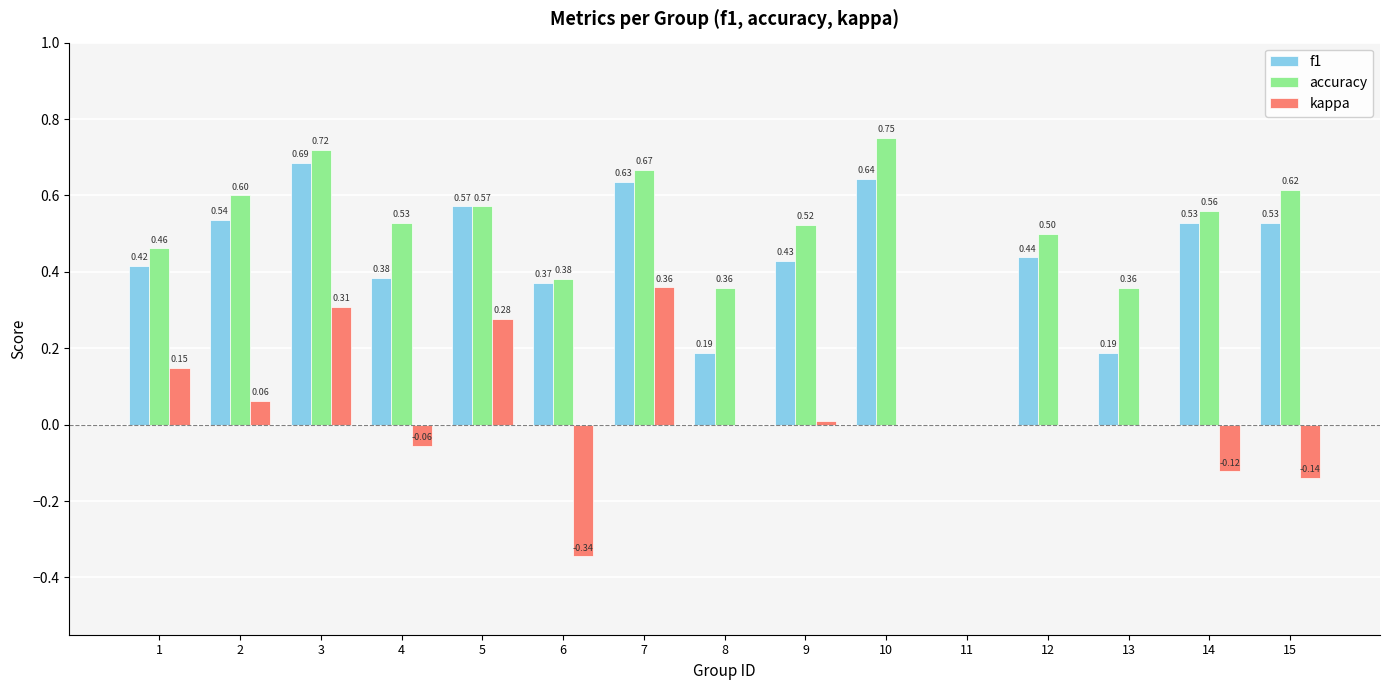

What is the sum of all accuracy values?

7.6